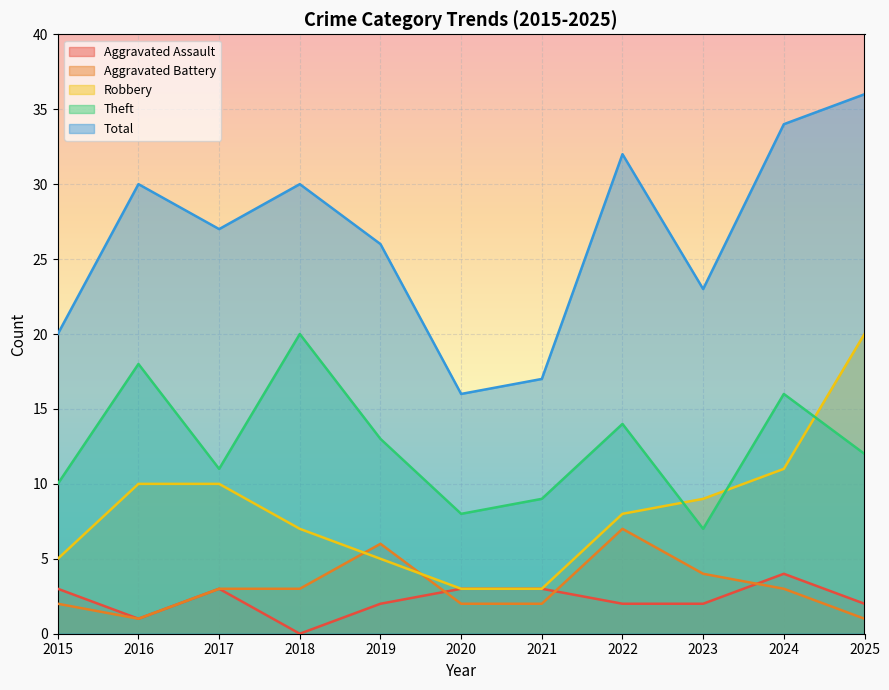

Rank the series by their maximum value, from lowest to highest.

Aggravated Assault, Aggravated Battery, Robbery, Theft, Total